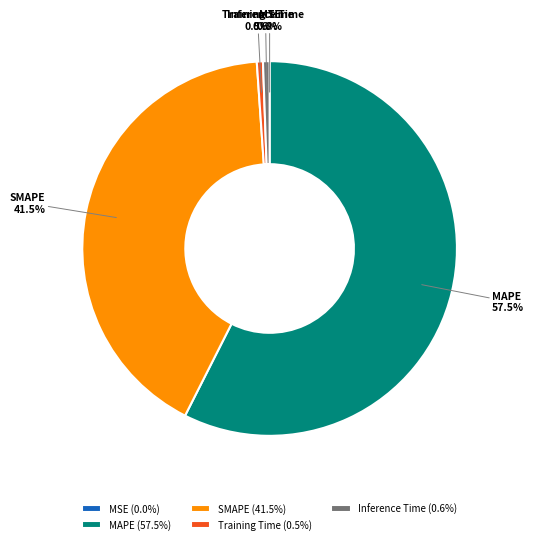

To the nearest percent, what is the average slice percentage?

20%